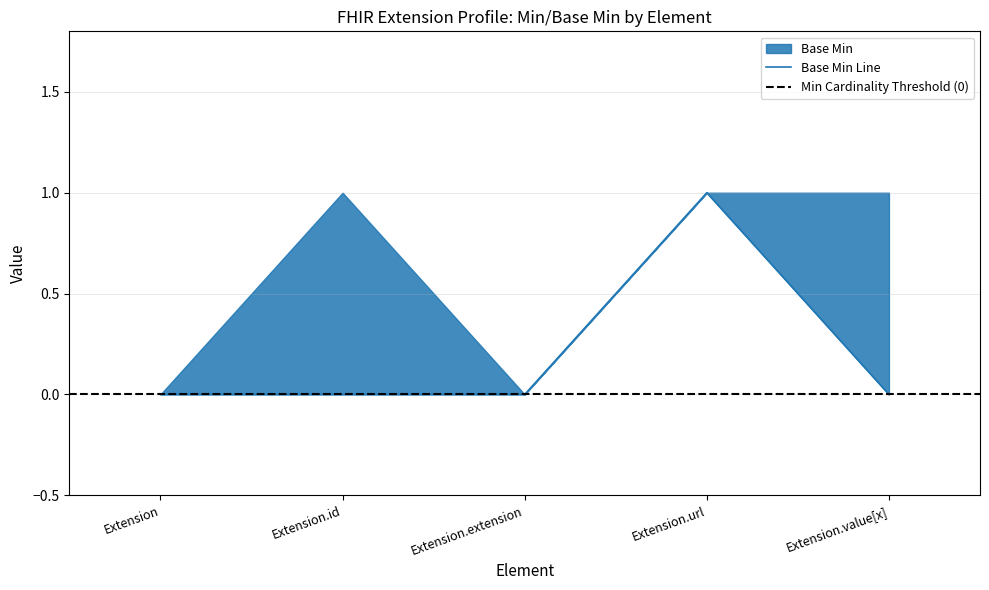

Reading right to left, transcribe all the data shown in this chart.

Extension.value[x]=0	Extension.url=1	Extension.extension=0	Extension.id=0	Extension=0